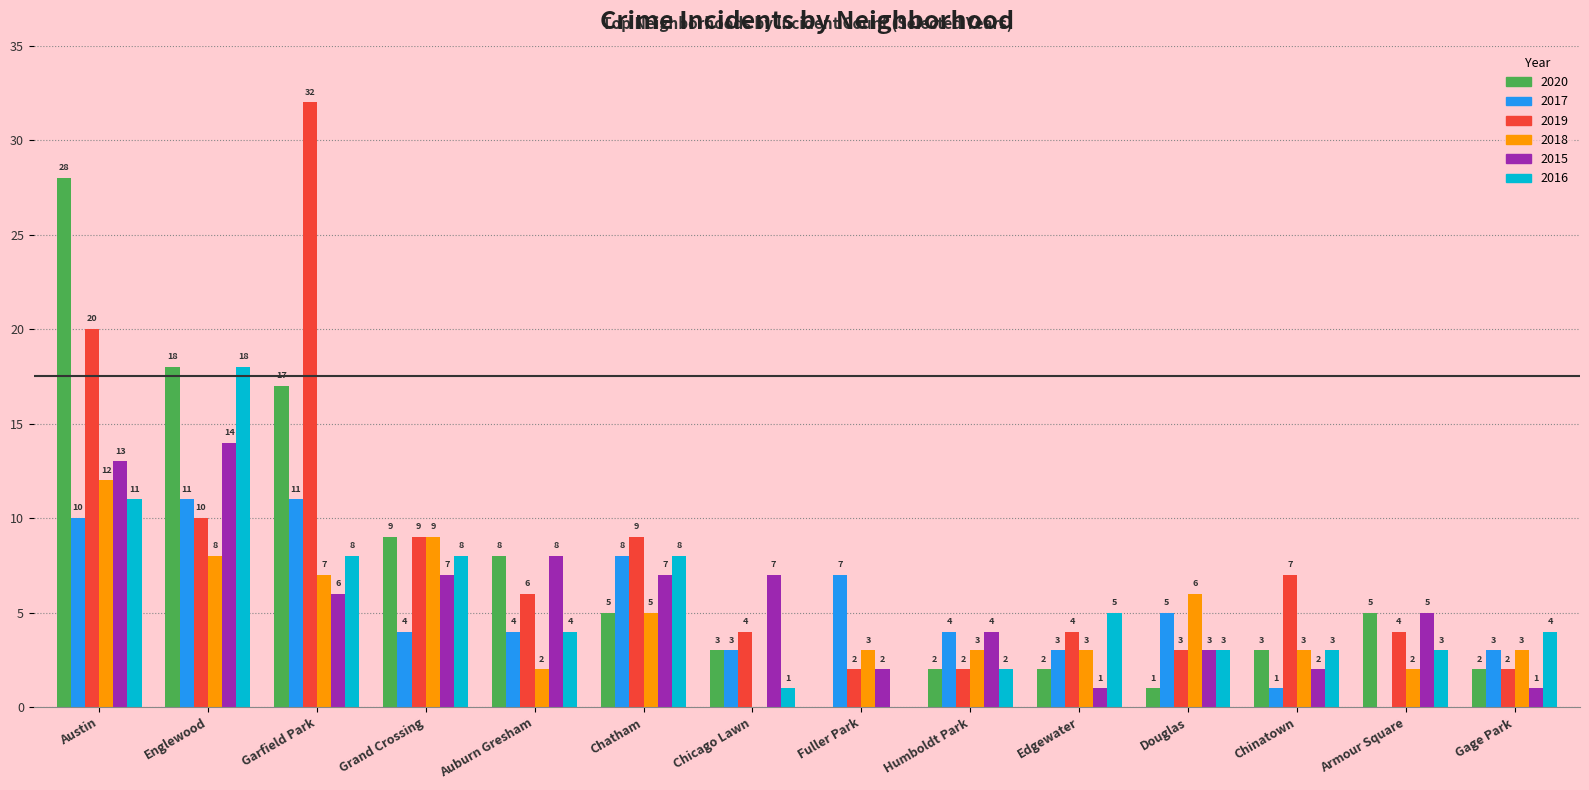

How many groups of bars are there?

14